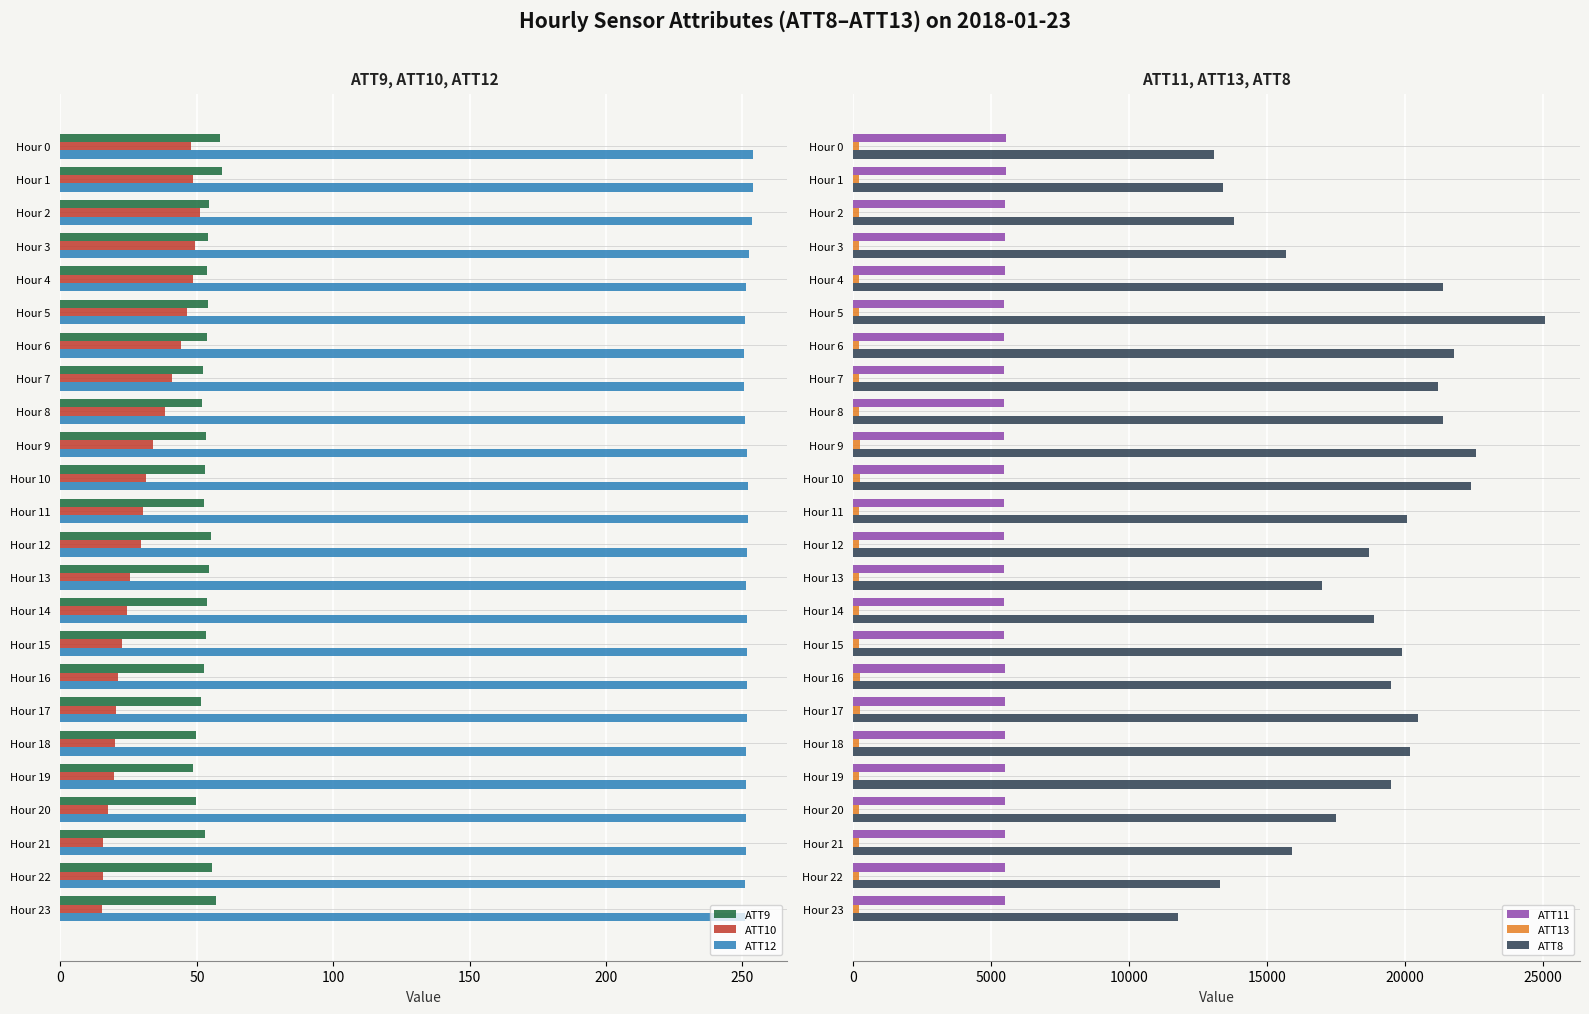

Which series has the largest range (max minus min)?

ATT8